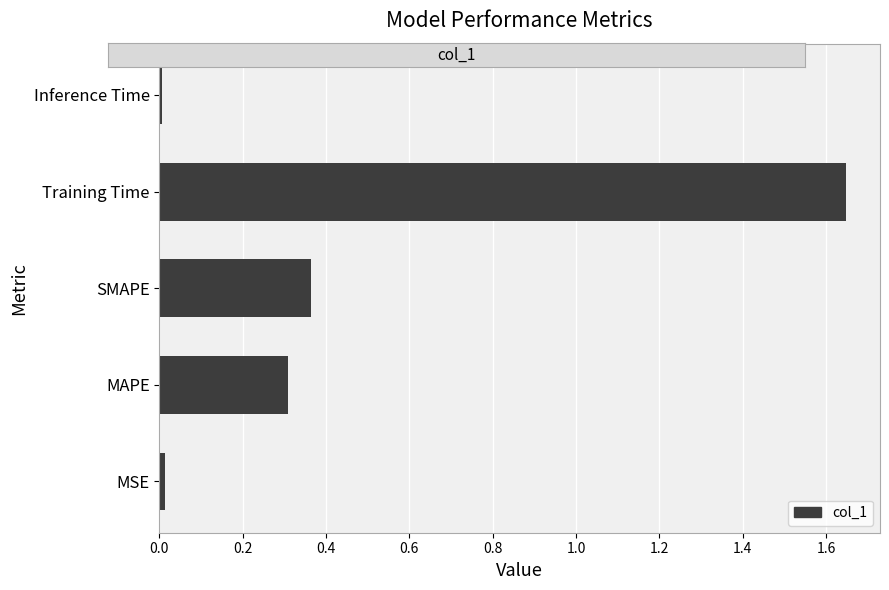

How many distinct data groups are displayed?

1